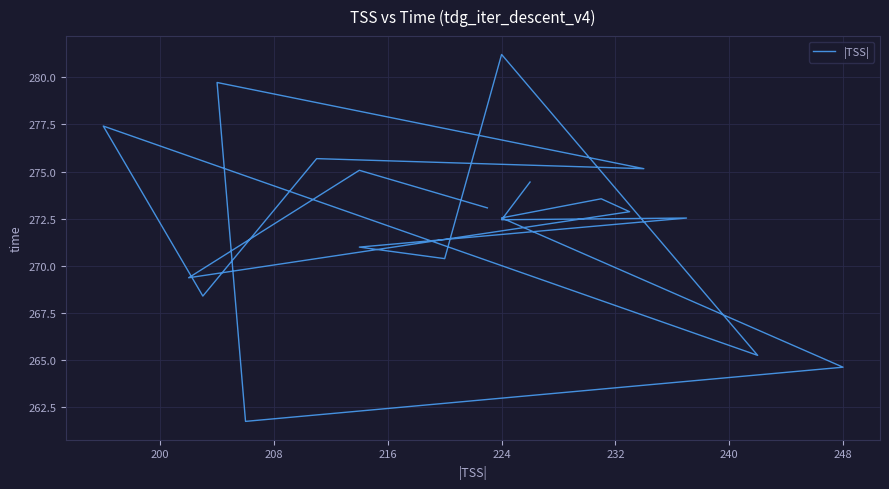

True or false: the data has more than 0 interior local peaks.

True